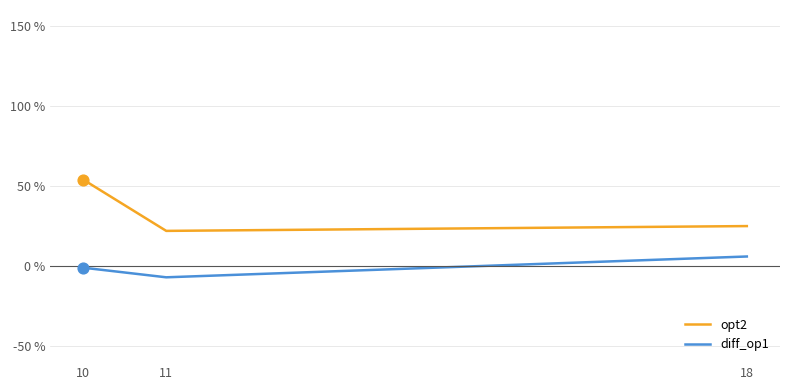

What is the total value across all series at 18?

31